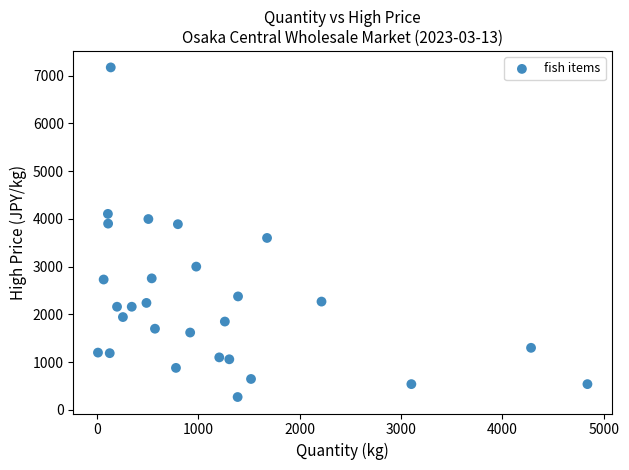

What is the range of X values (max minus min)?

4826